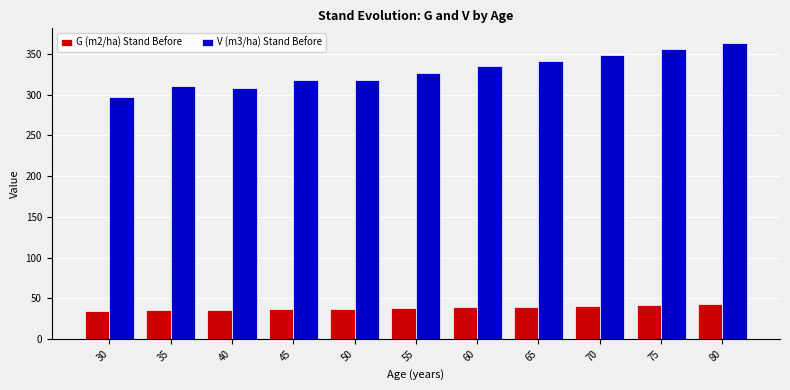

What is the average value of the V (m3/ha) Stand Before series?

329.4